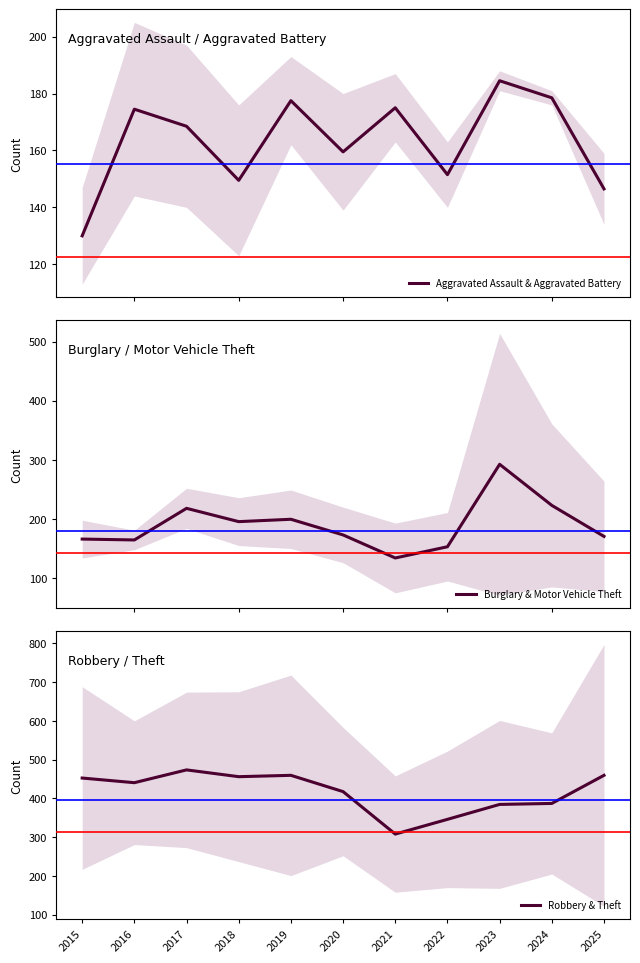

True or false: Aggravated Assault & Aggravated Battery has a value of 35.0 at 2022.

False